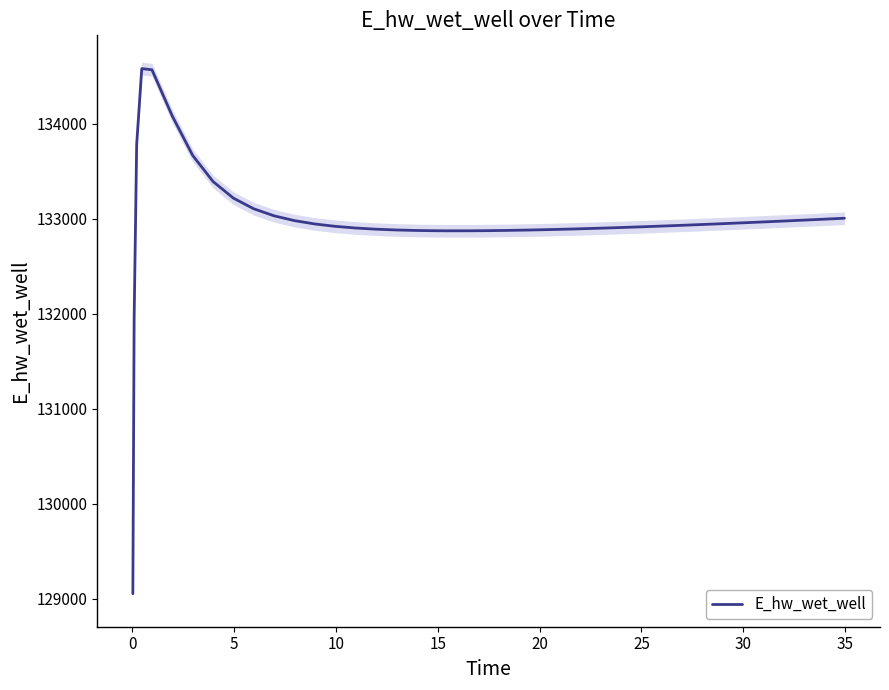

True or false: the data has more than 0 interior local peaks.

True